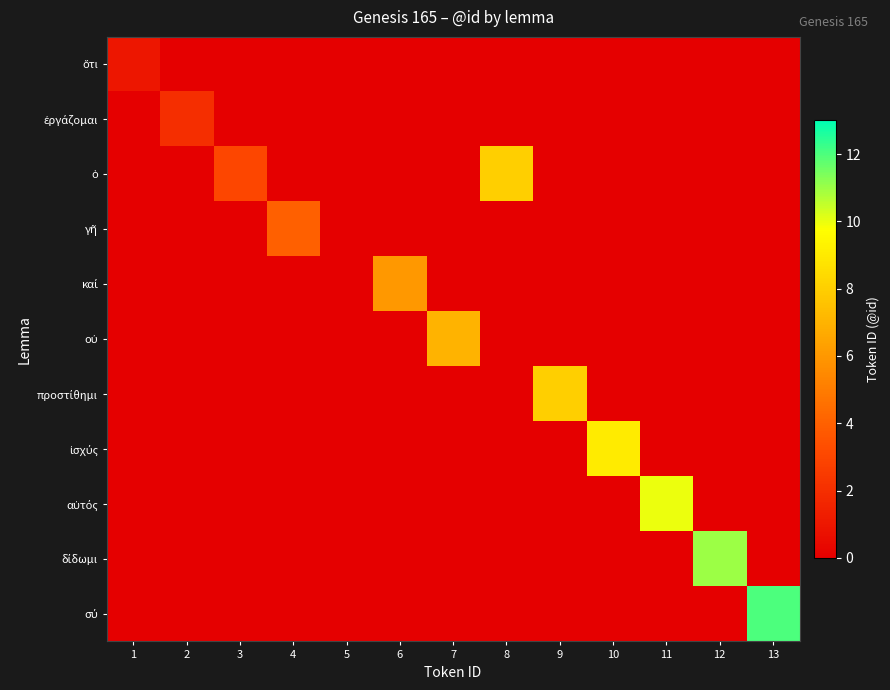

At which category is the sum across all series the highest?

13